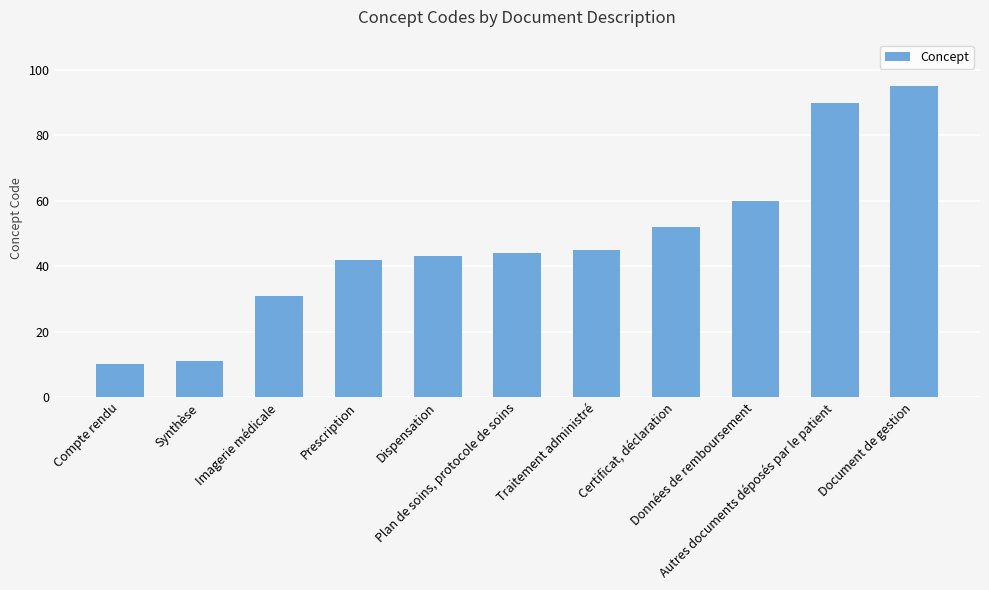

Which category has the lowest value across all series?

Compte rendu